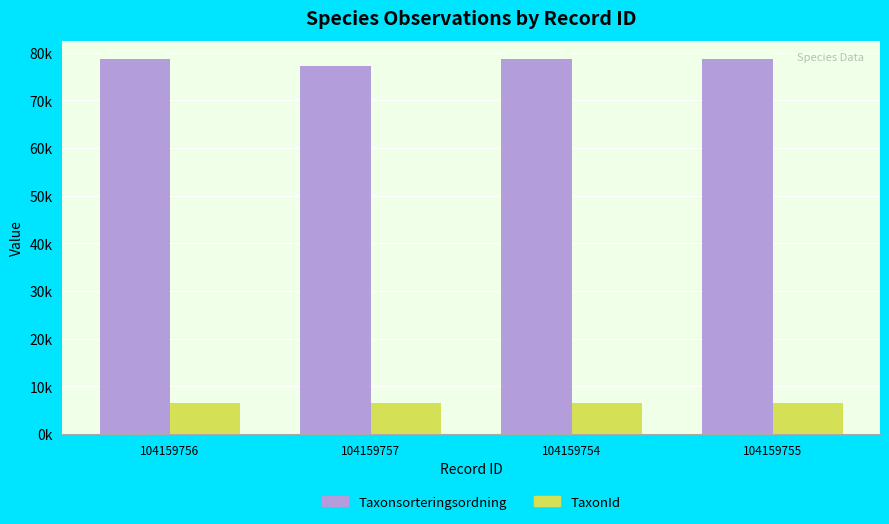

What are all the series names shown in the legend?

Taxonsorteringsordning, TaxonId